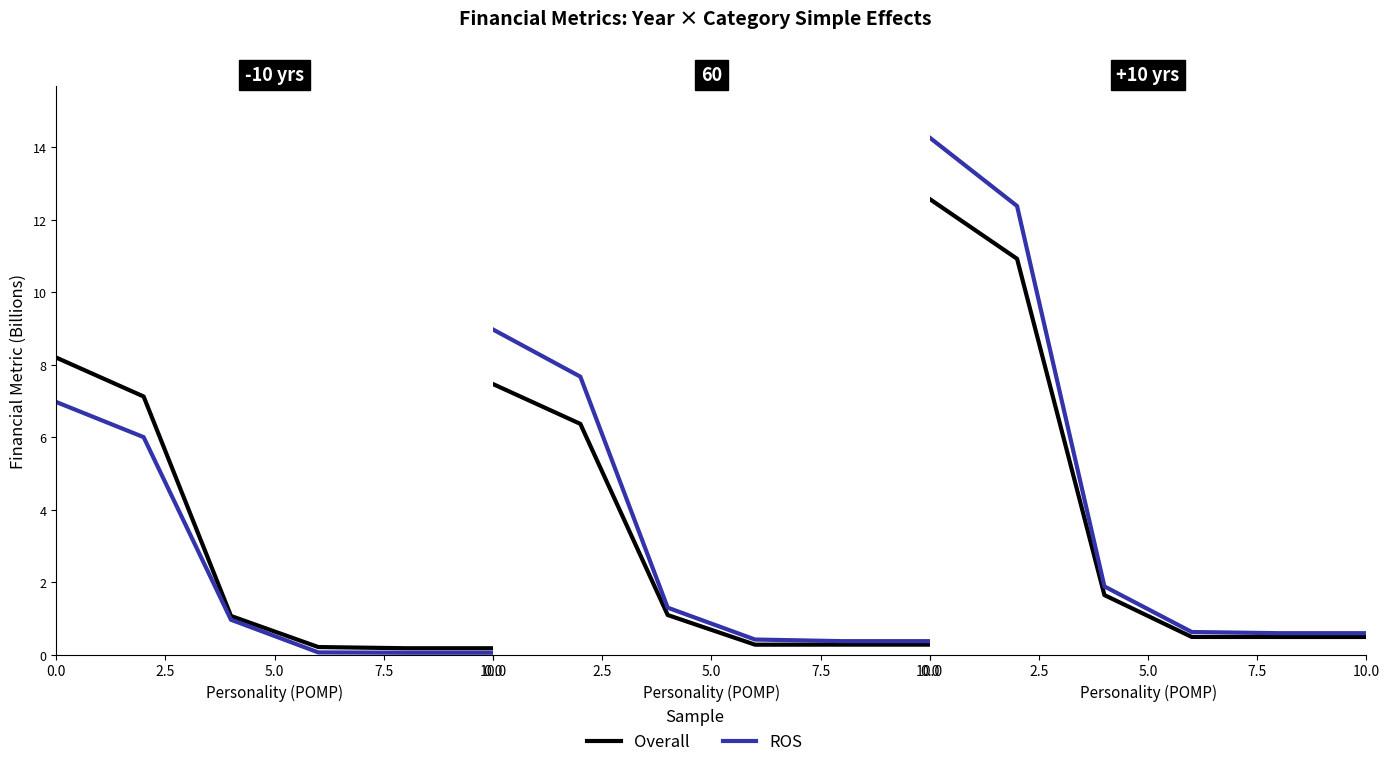

Rank the series at 7.5 from lowest to highest value.

Overall, ROS